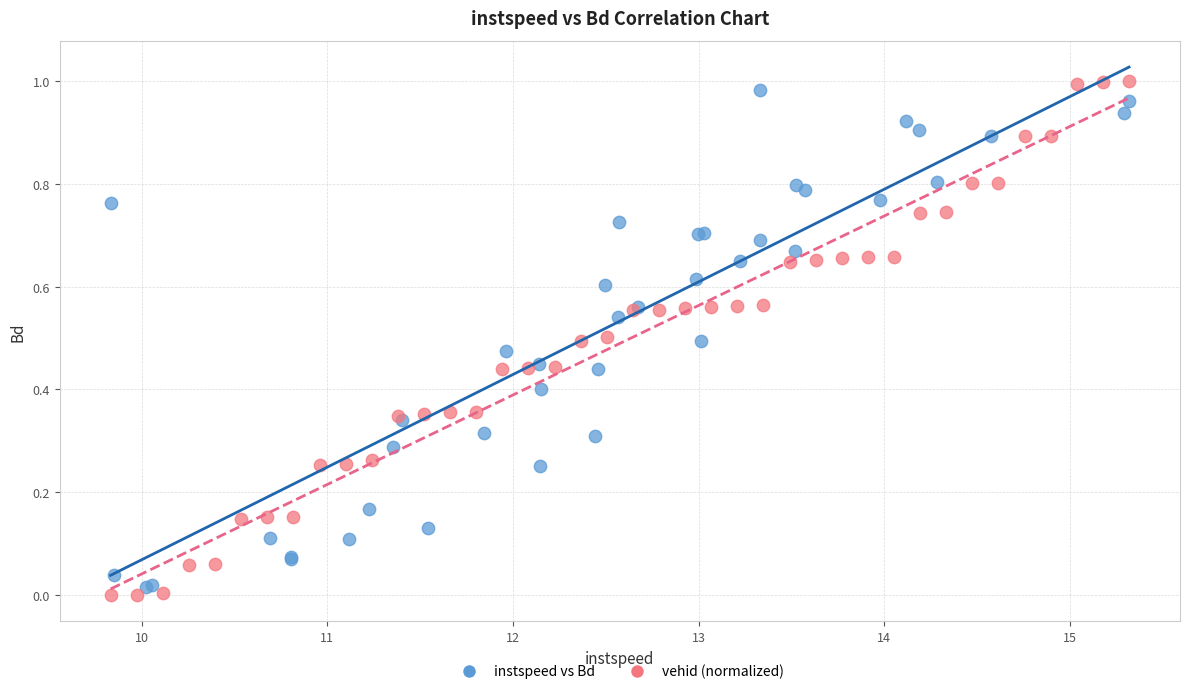

What are all the series names shown in the legend?

instspeed vs Bd, vehid (normalized)